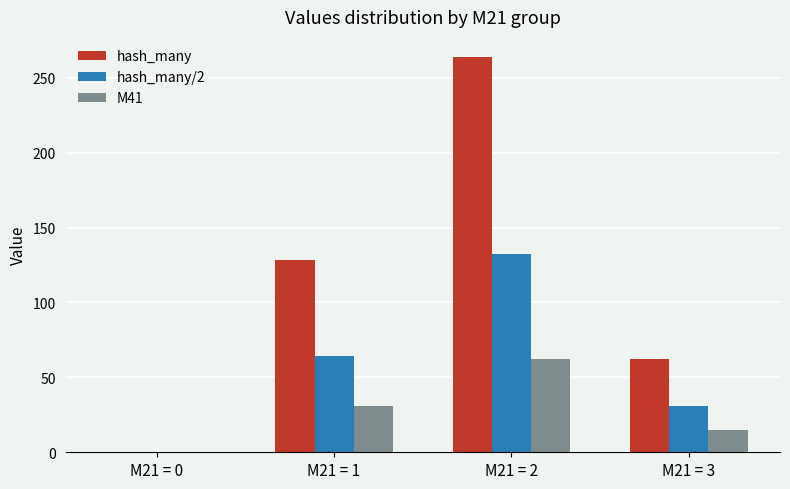

The value of hash_many at M21 = 1 is 53. True or false?

False